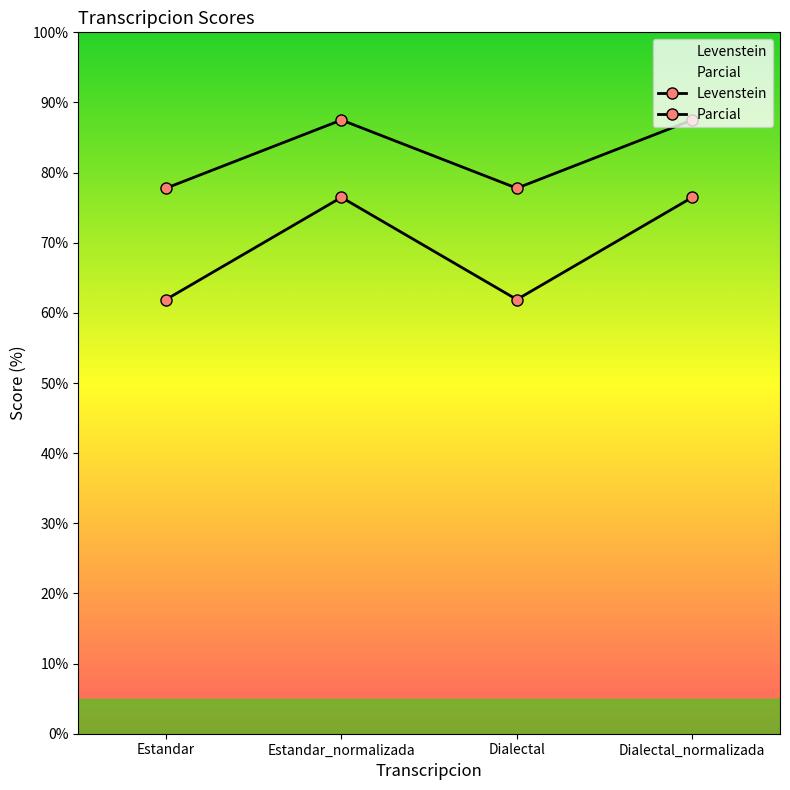

Count the number of categories in the chart.

4